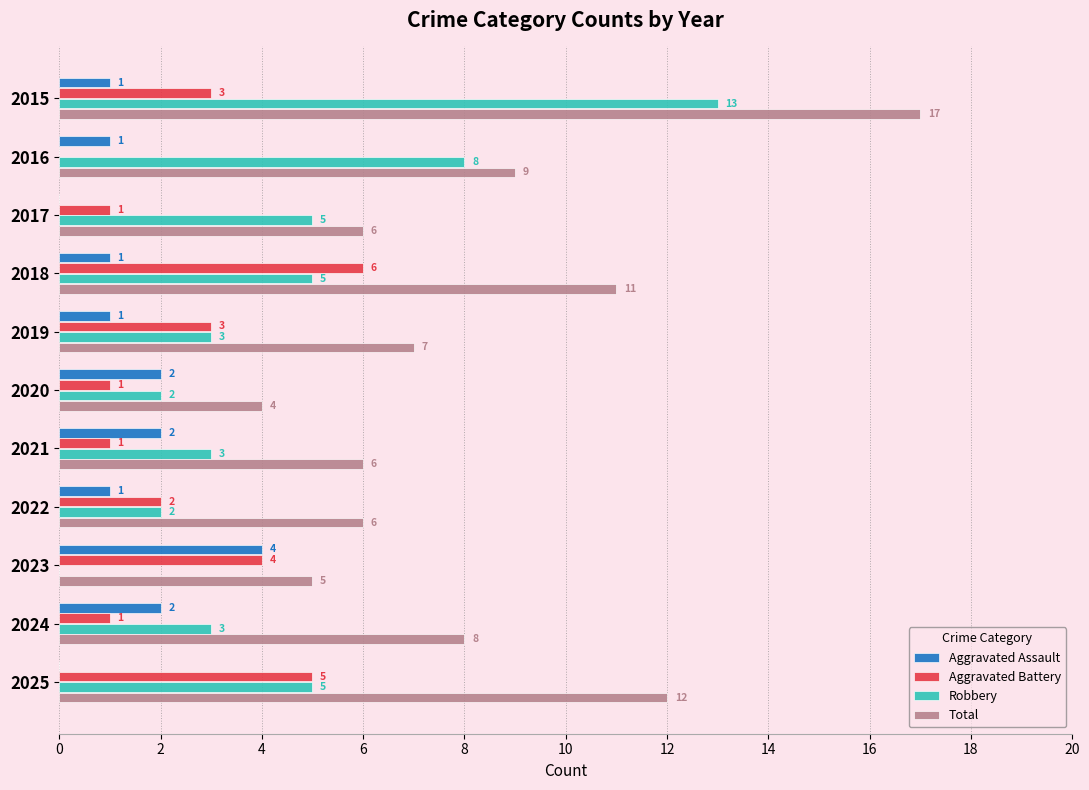

Which series changed the most between 2015 and 2018?

Robbery